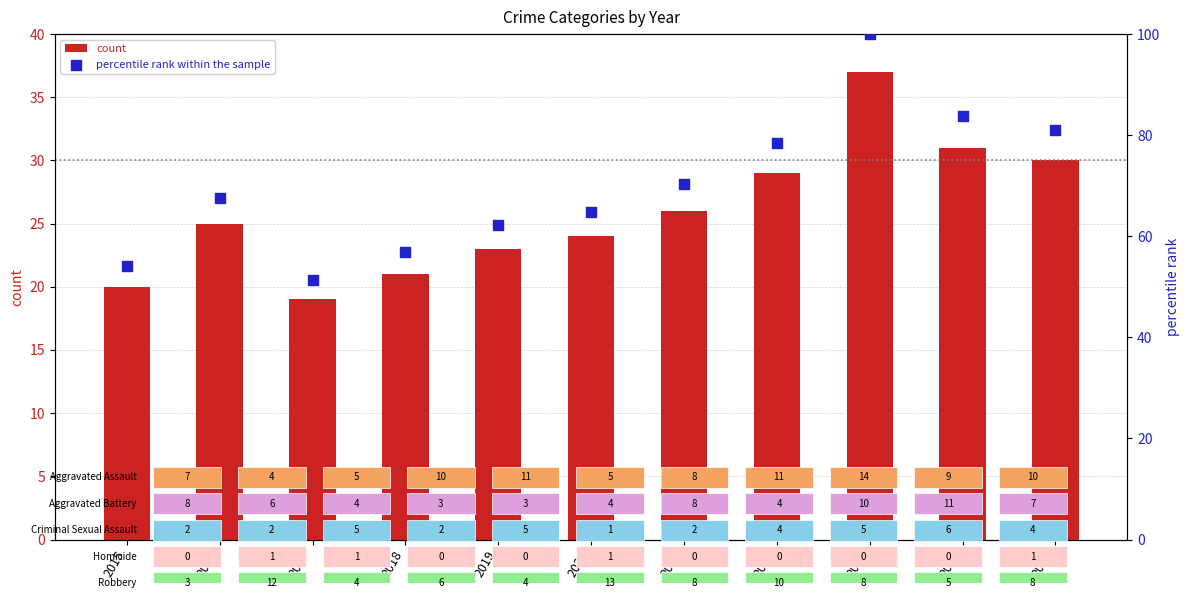

Which series has the largest total across all categories?

percentile rank within the sample